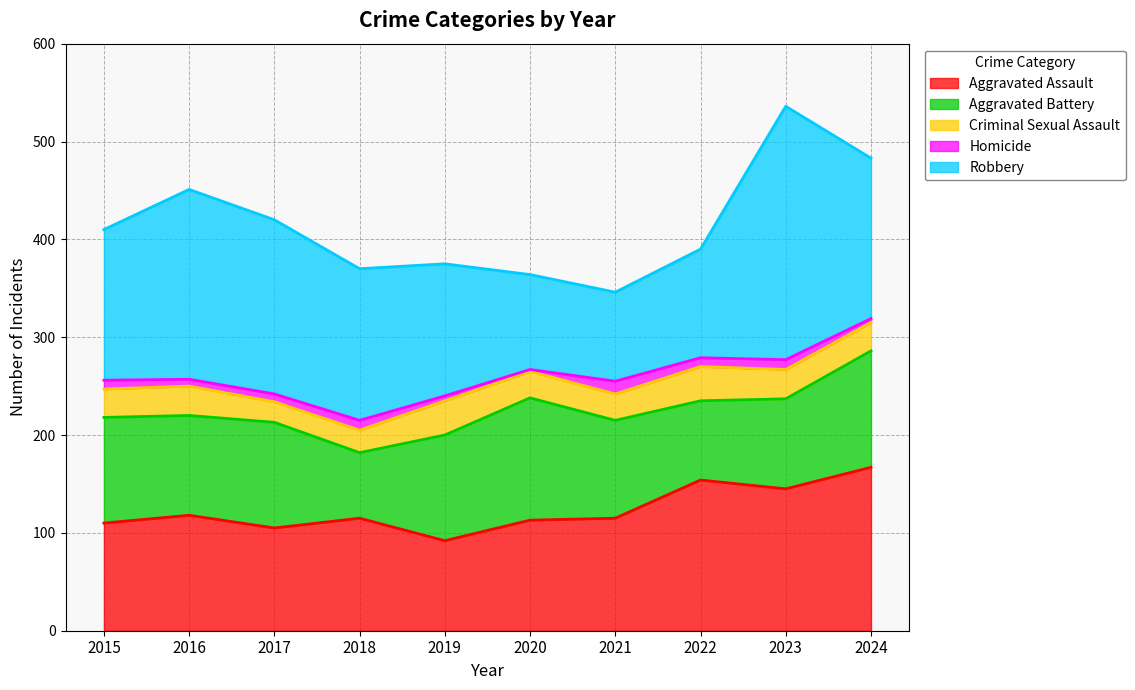

What is the value of the Homicide point at the 1st from the left?

9